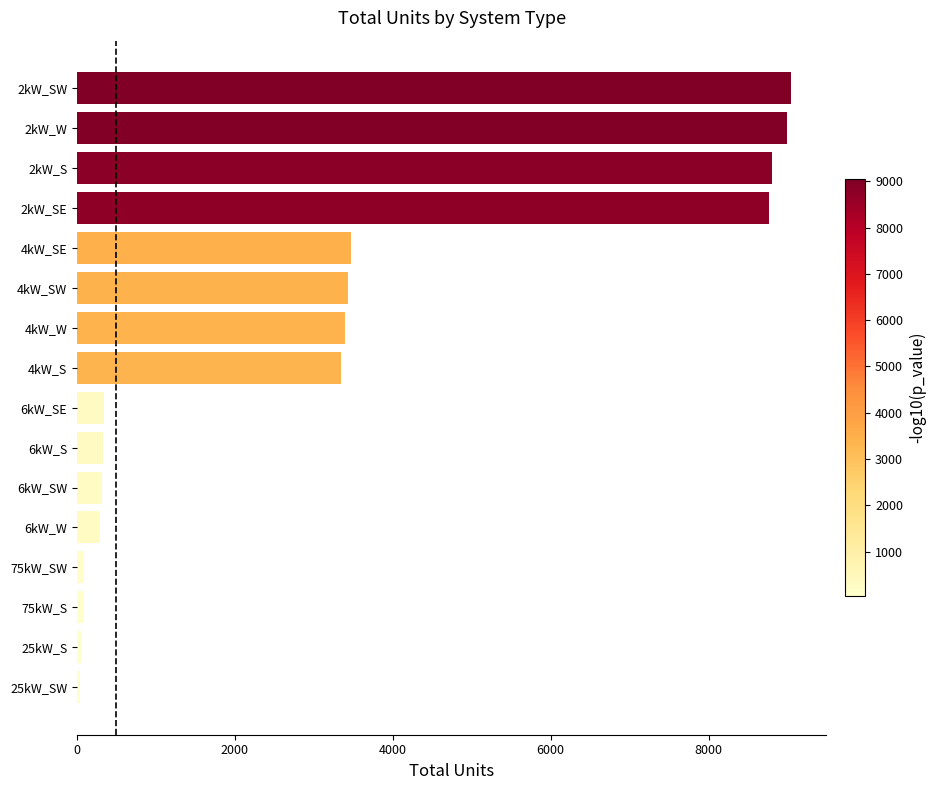

What is the difference between the second highest and second lowest values?

8950